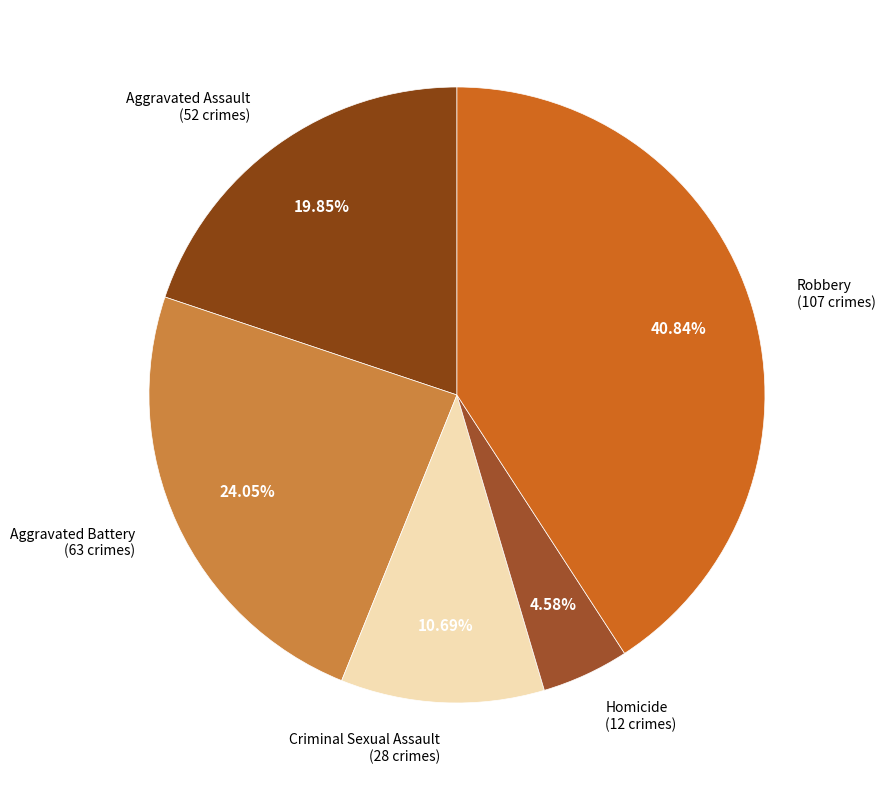

How many slices are in this pie chart?

5